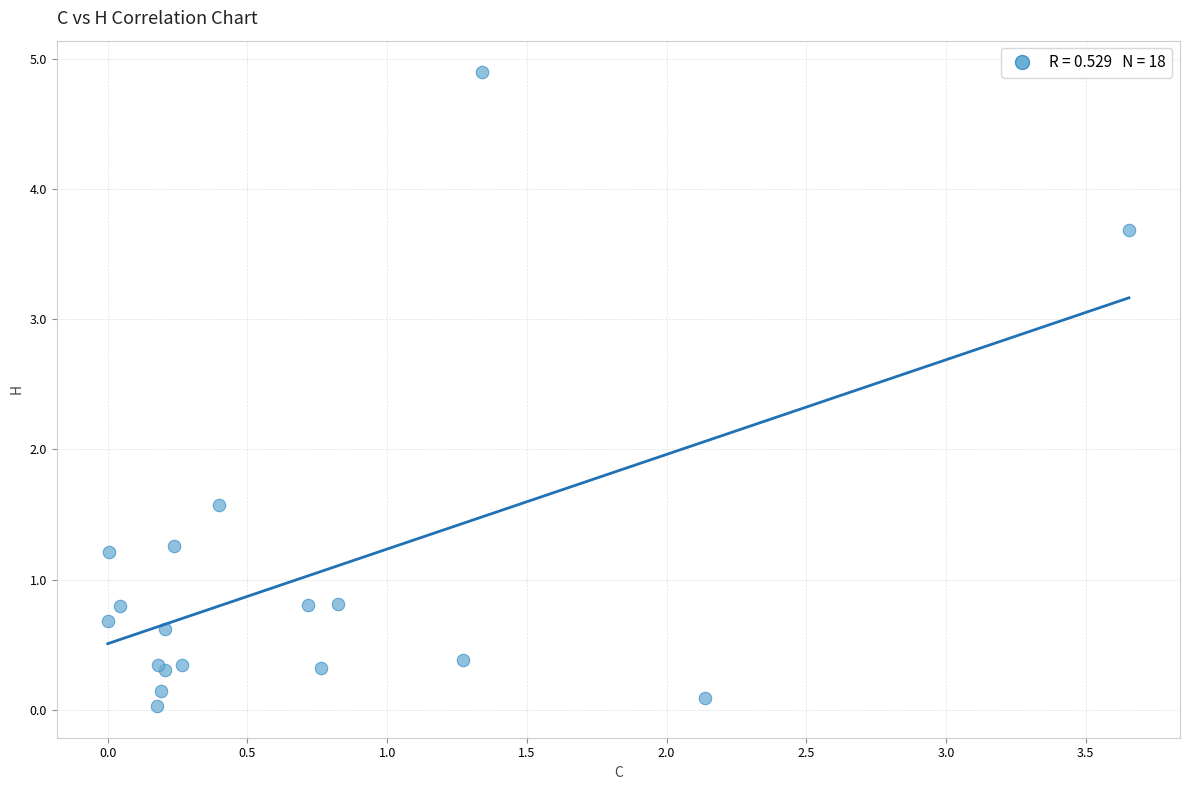

What Y value in the scatter plot is closest to 2?

1.6